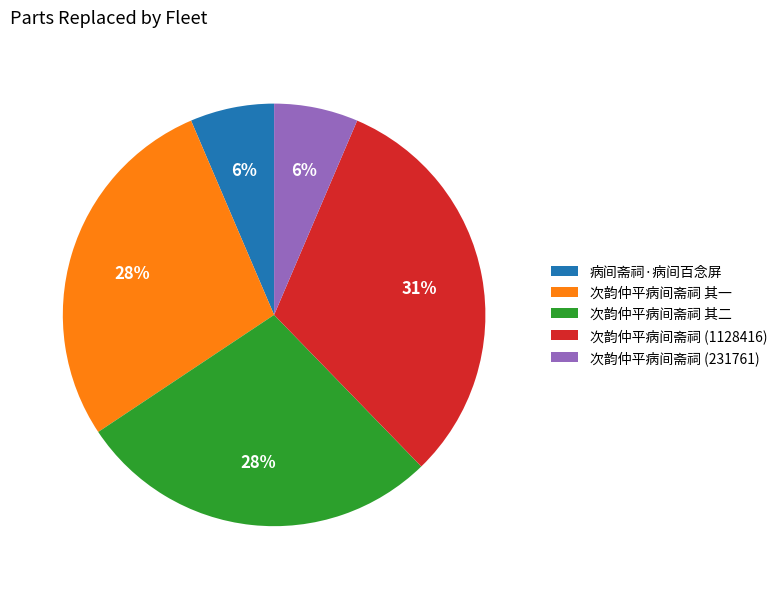

Which slice is the largest?

次韵仲平病间斋祠 (1128416)